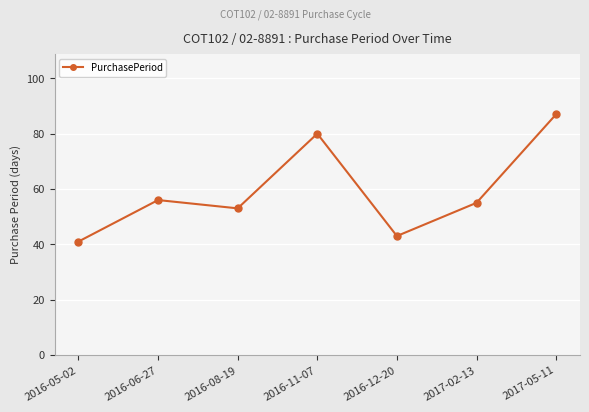

Read the value at 2016-12-20, to the nearest 10.

40